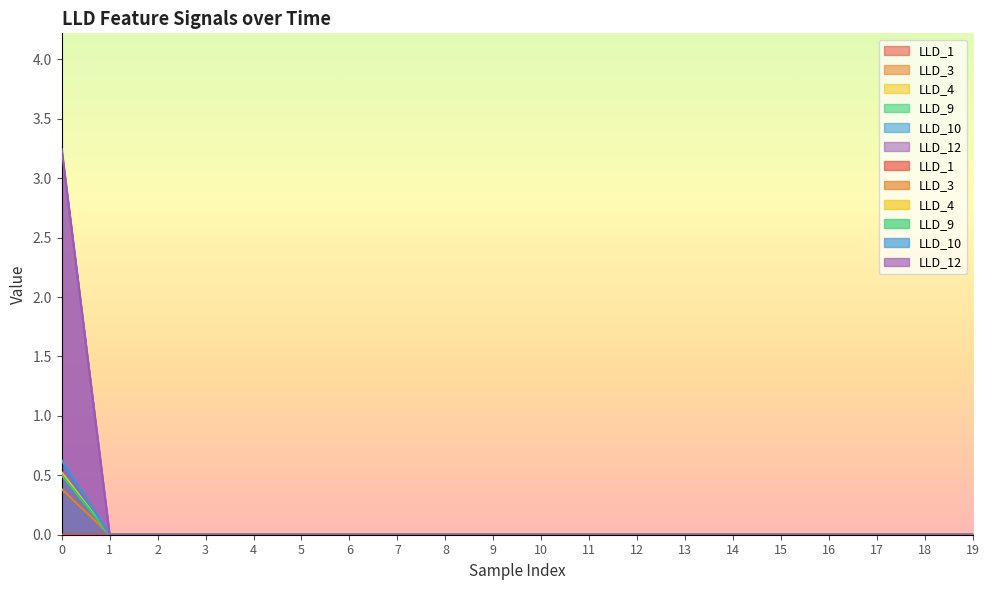

Reading left to right, what are all the values shown in this chart?

LLD_1: 0=0.0	1=0.0	2=0.0	3=0.0	4=0.0	5=0.0	6=0.0	7=0.0	8=0.0	9=0.0	10=0.0	11=0.0	12=0.0	13=0.0	14=0.0	15=0.0	16=0.0	17=0.0	18=0.0	19=0.0
LLD_3: 0=0.4	1=0.0	2=0.0	3=0.0	4=0.0	5=0.0	6=0.0	7=0.0	8=0.0	9=0.0	10=0.0	11=0.0	12=0.0	13=0.0	14=0.0	15=0.0	16=0.0	17=0.0	18=0.0	19=0.0
LLD_4: 0=0.5	1=0.0	2=0.0	3=0.0	4=0.0	5=0.0	6=0.0	7=0.0	8=0.0	9=0.0	10=0.0	11=0.0	12=0.0	13=0.0	14=0.0	15=0.0	16=0.0	17=0.0	18=0.0	19=0.0
LLD_9: 0=0.5	1=0.0	2=0.0	3=0.0	4=0.0	5=0.0	6=0.0	7=0.0	8=0.0	9=0.0	10=0.0	11=0.0	12=0.0	13=0.0	14=0.0	15=0.0	16=0.0	17=0.0	18=0.0	19=0.0
LLD_10: 0=0.6	1=0.0	2=0.0	3=0.0	4=0.0	5=0.0	6=0.0	7=0.0	8=0.0	9=0.0	10=0.0	11=0.0	12=0.0	13=0.0	14=0.0	15=0.0	16=0.0	17=0.0	18=0.0	19=0.0
LLD_12: 0=3.2	1=0.0	2=0.0	3=0.0	4=0.0	5=0.0	6=0.0	7=0.0	8=0.0	9=0.0	10=0.0	11=0.0	12=0.0	13=0.0	14=0.0	15=0.0	16=0.0	17=0.0	18=0.0	19=0.0